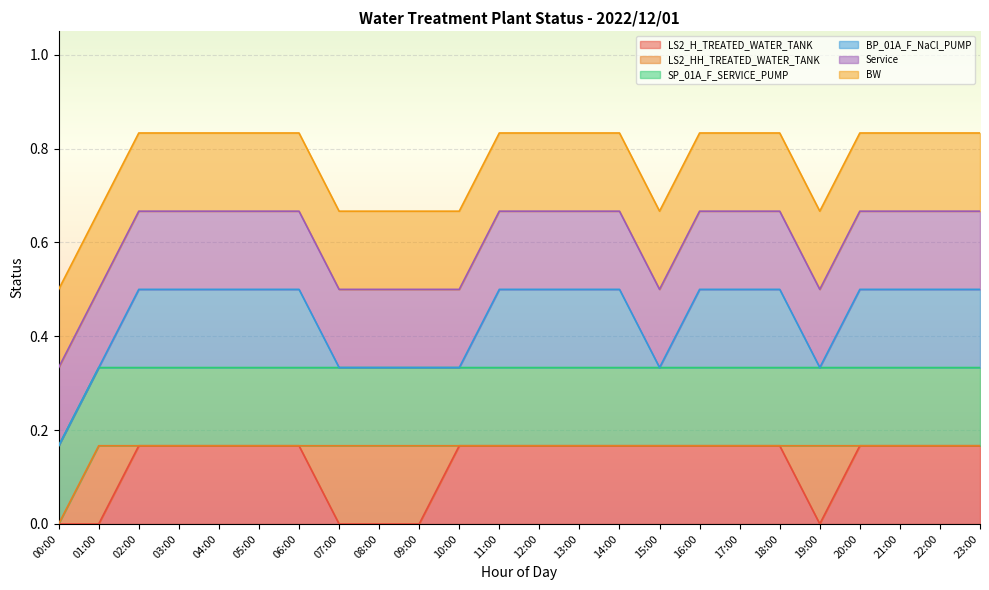

Reading left to right, extract all data points from this chart.

_LS2_H_TREATED_WATER_TANK: 0	0	1	1	1	1	1	0	0	0	1	1	1	1	1	1	1	1	1	0	1	1	1	1
_LS2_HH_TREATED_WATER_TANK: 0	1	0	0	0	0	0	1	1	1	0	0	0	0	0	0	0	0	0	1	0	0	0	0
_SP_01A_F_SERVICE_PUMP: 1	1	1	1	1	1	1	1	1	1	1	1	1	1	1	1	1	1	1	1	1	1	1	1
_BP_01A_F_NaCl_PUMP: 0	0	1	1	1	1	1	0	0	0	0	1	1	1	1	0	1	1	1	0	1	1	1	1
_Service: 1	1	1	1	1	1	1	1	1	1	1	1	1	1	1	1	1	1	1	1	1	1	1	1
_BW: 1	1	1	1	1	1	1	1	1	1	1	1	1	1	1	1	1	1	1	1	1	1	1	1